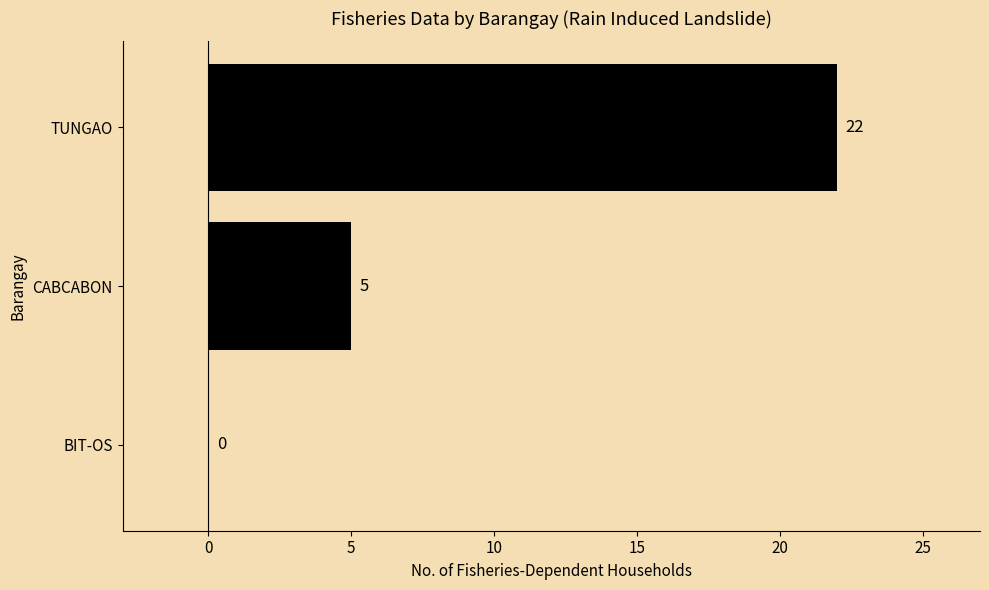

What is the sum of the values at BIT-OS and TUNGAO?

22